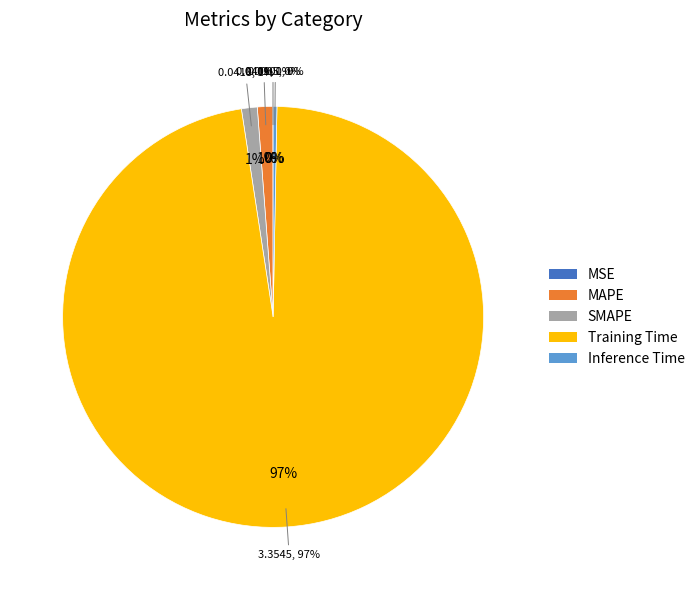

To the nearest percent, what is the combined percentage of MSE and Training Time?

97%